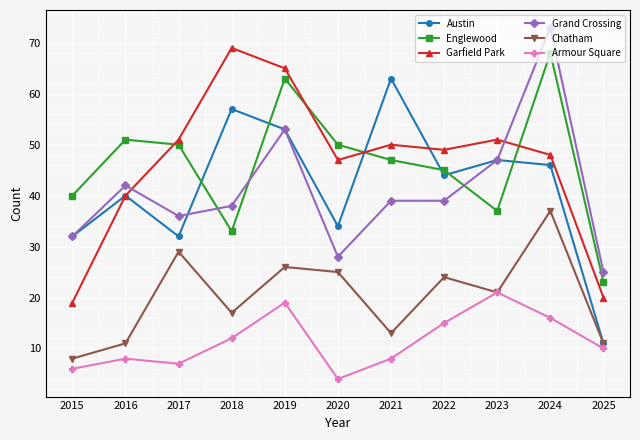

Rank the series at 2021 from lowest to highest value.

Armour Square, Chatham, Grand Crossing, Englewood, Garfield Park, Austin